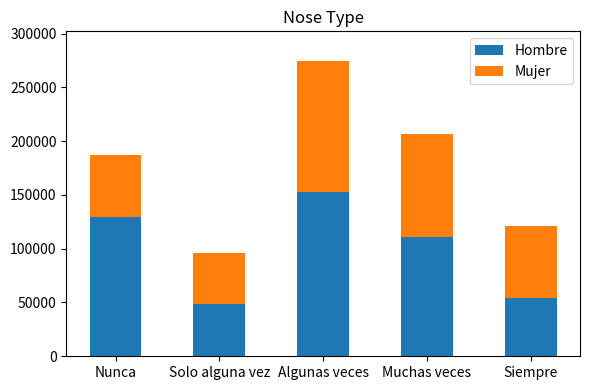

What is the lowest value of the Hombre series?

48954